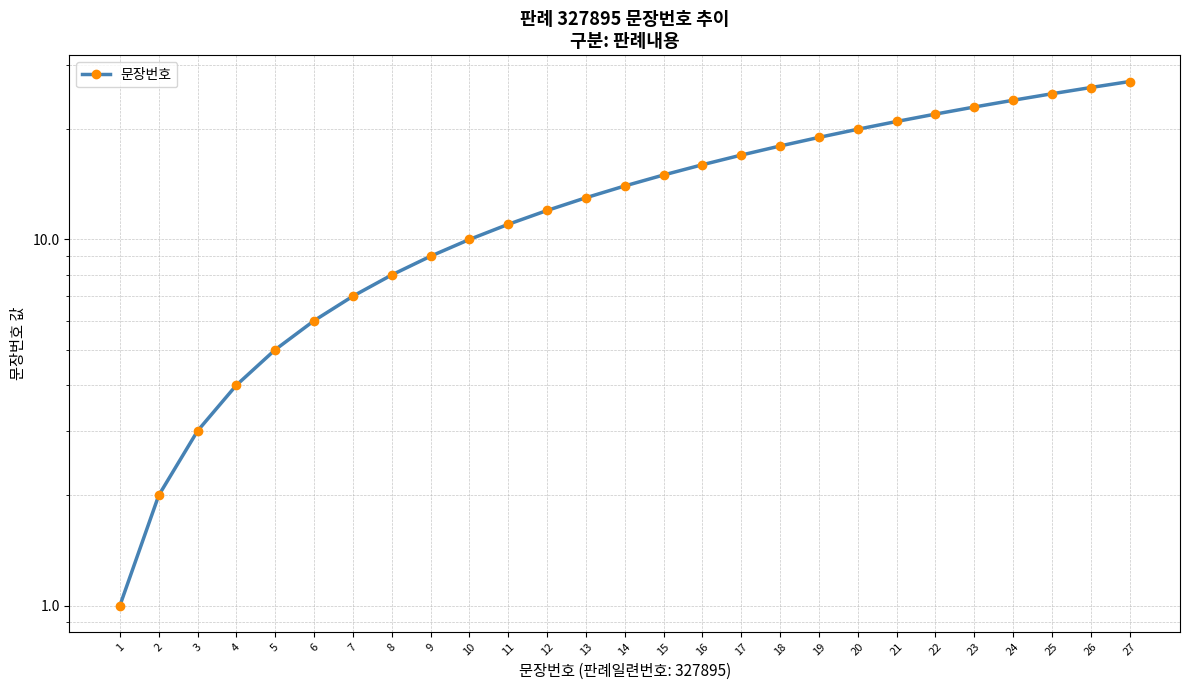

The chart shows a value of 16 at 16. True or false?

True